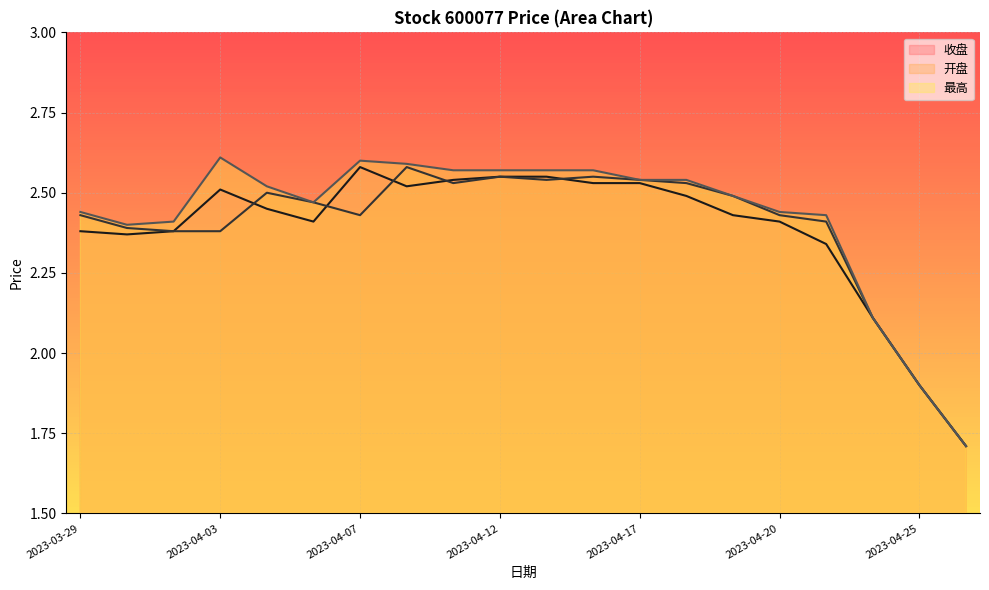

At which category is the sum across all series the highest?

2023-04-10